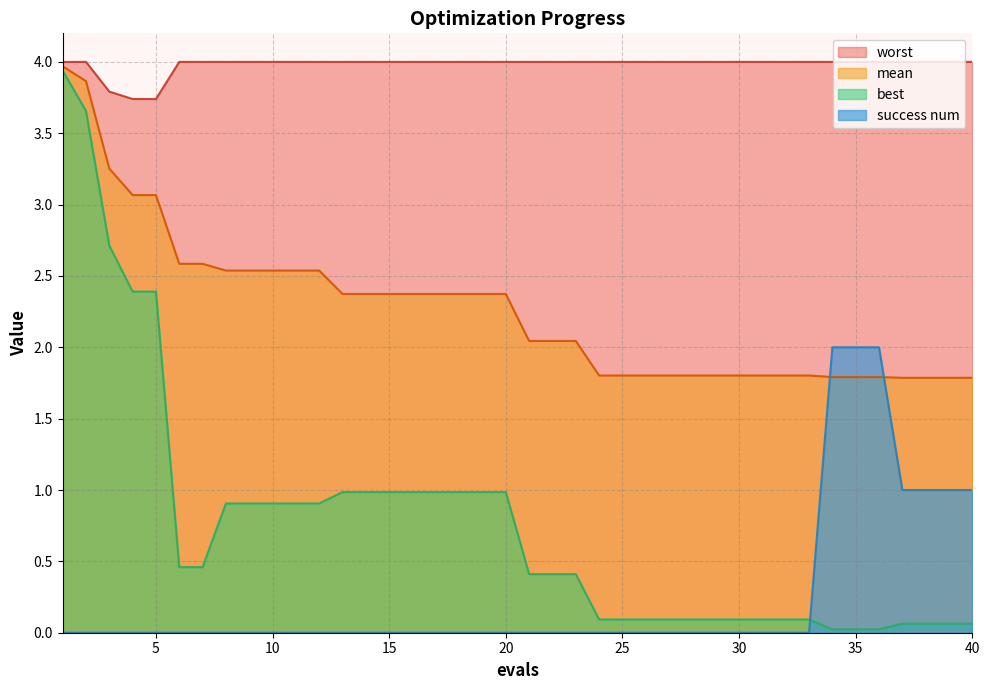

True or false: mean and worst intersect in this chart.

False